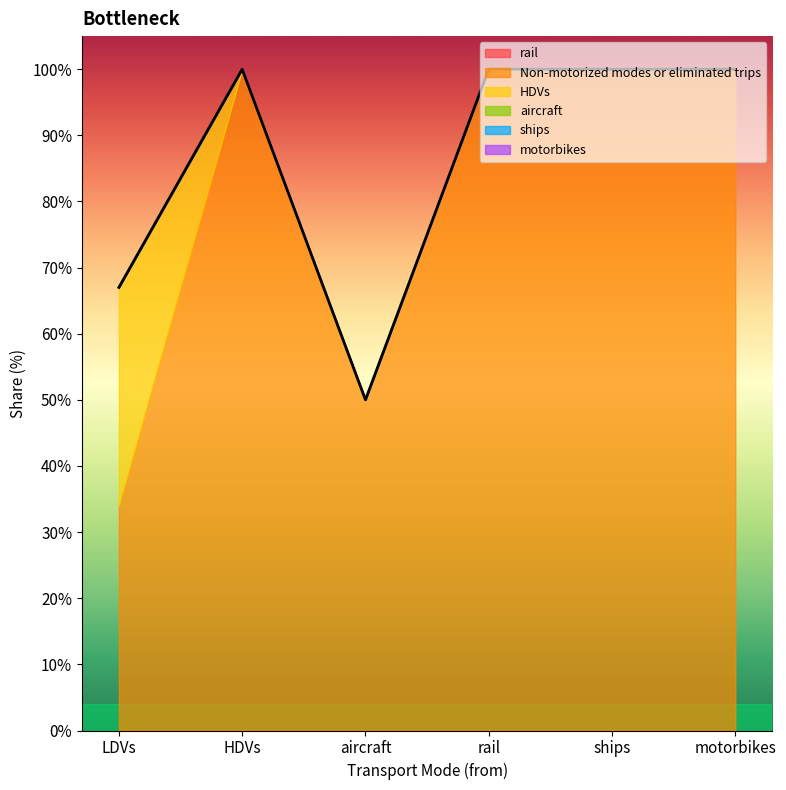

What are all the series names shown in the legend?

rail, Non-motorized modes or eliminated trips, HDVs, aircraft, ships, motorbikes